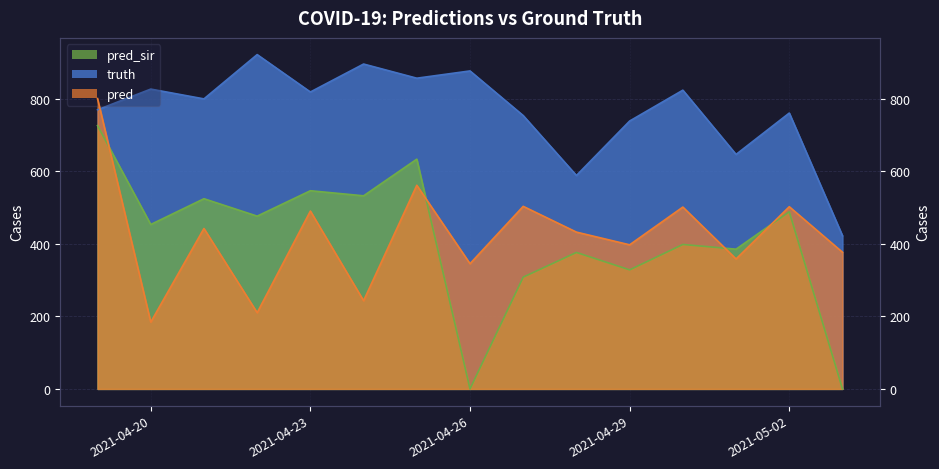

What is the value of the pred_sir point at the 7th from the left?

633.0